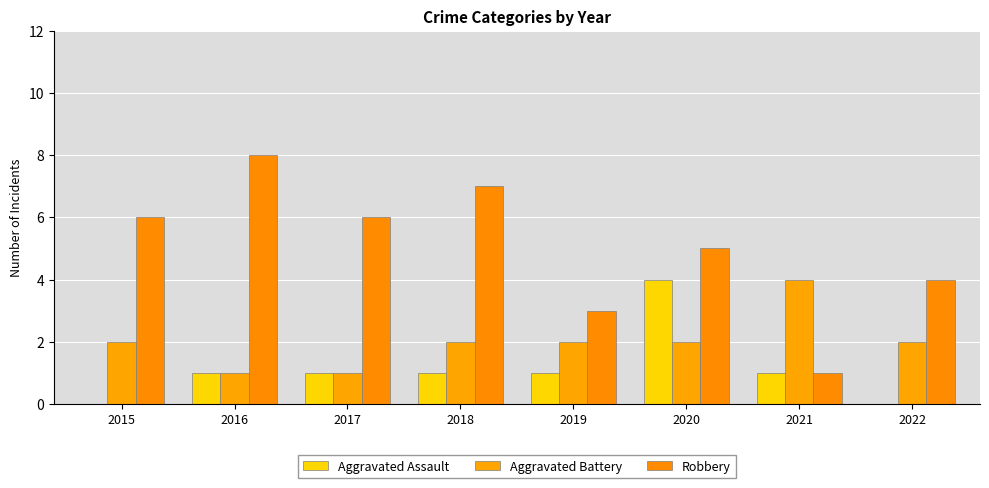

Where does the Aggravated Battery series first go above 2?

2021